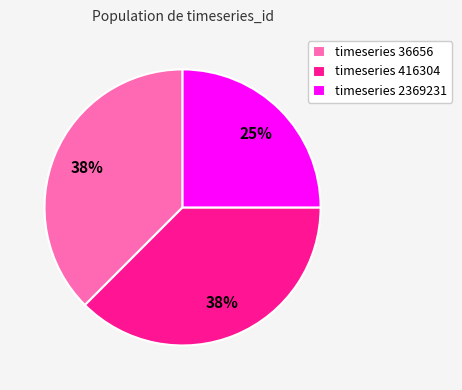

To the nearest percent, what is the average slice percentage?

33%